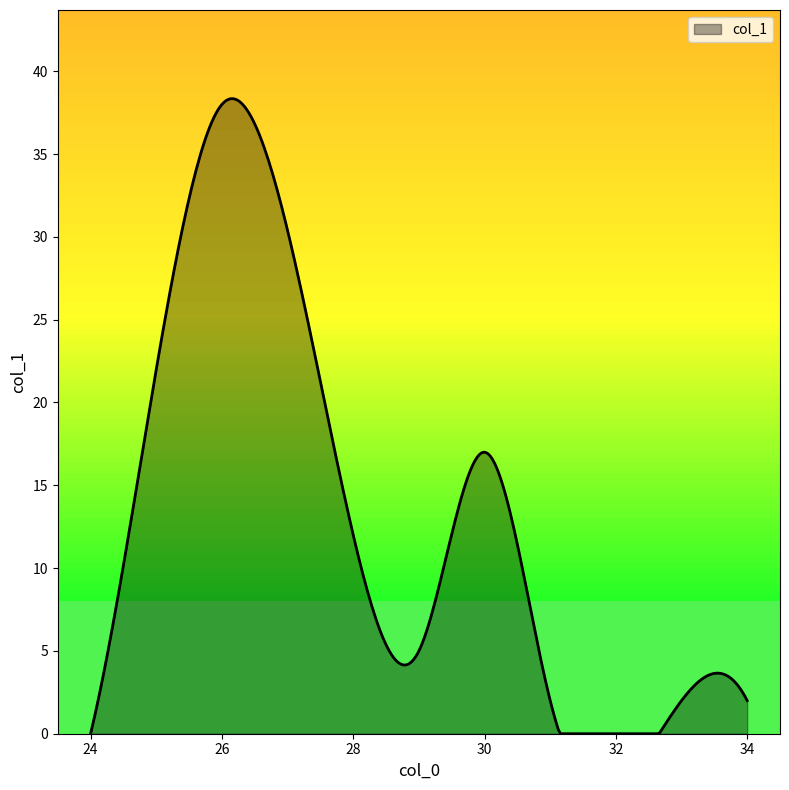

What is the maximum value shown in the chart?

38.3